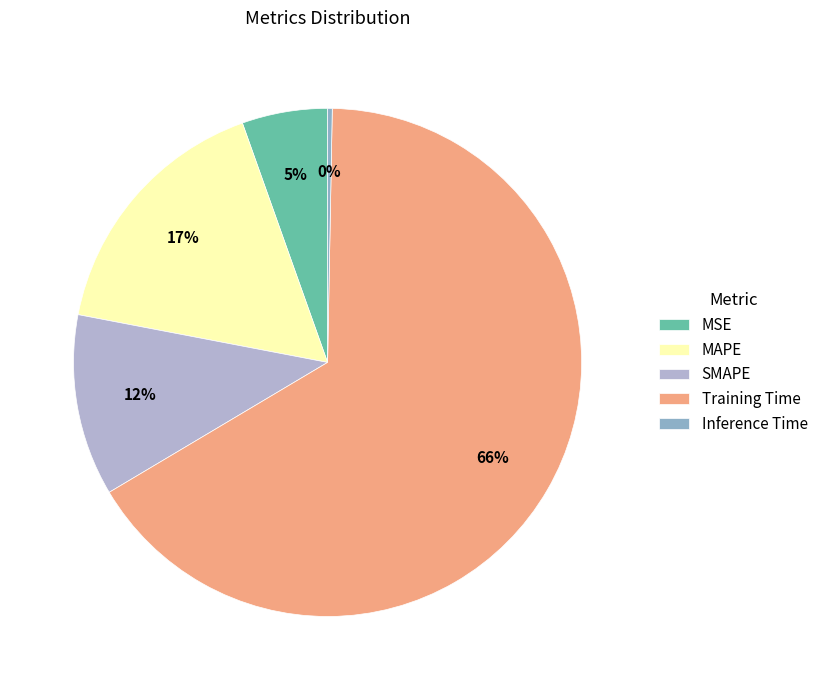

How many segments does this pie chart have?

5